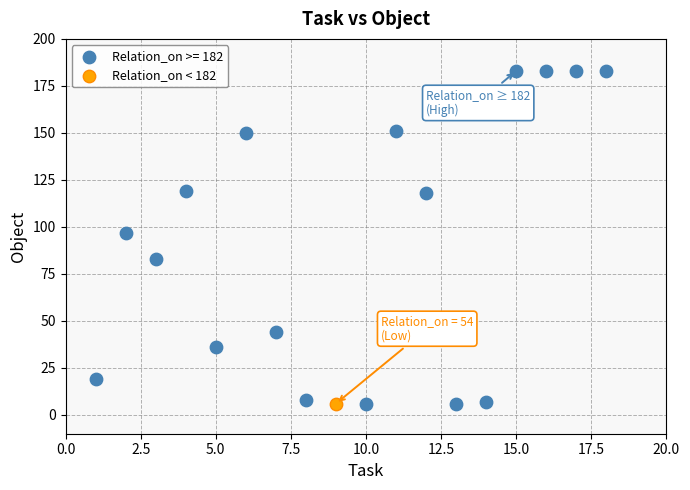

What are all the series names shown in the legend?

Relation_on >= 182, Relation_on < 182